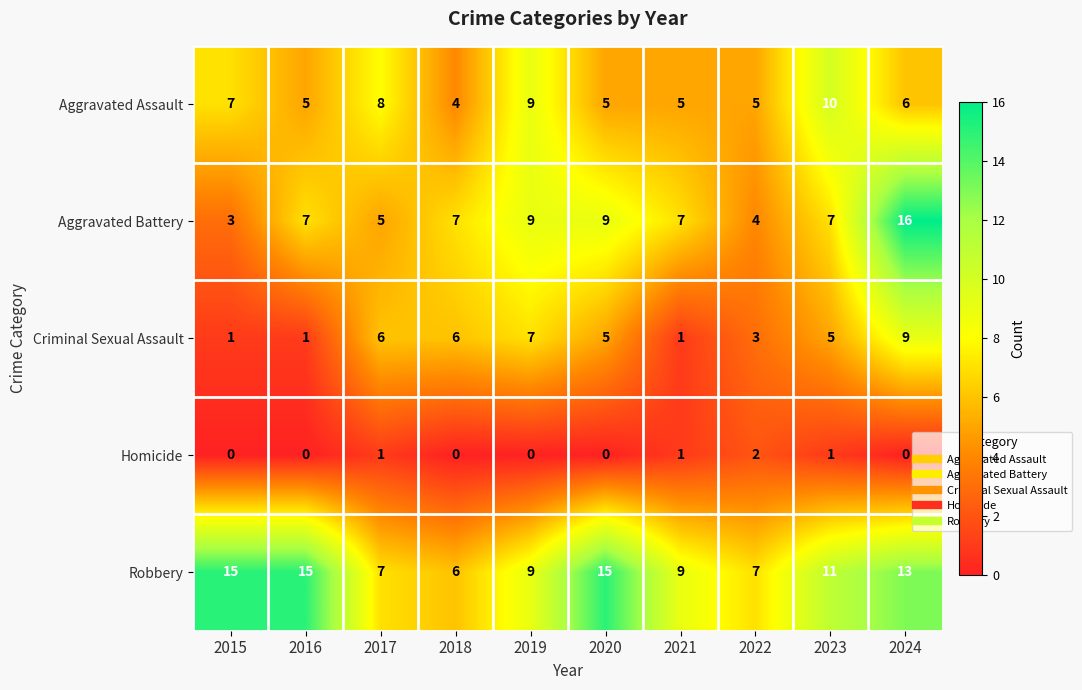

What is the sum of the Criminal Sexual Assault values at 2019 and 2020?

12